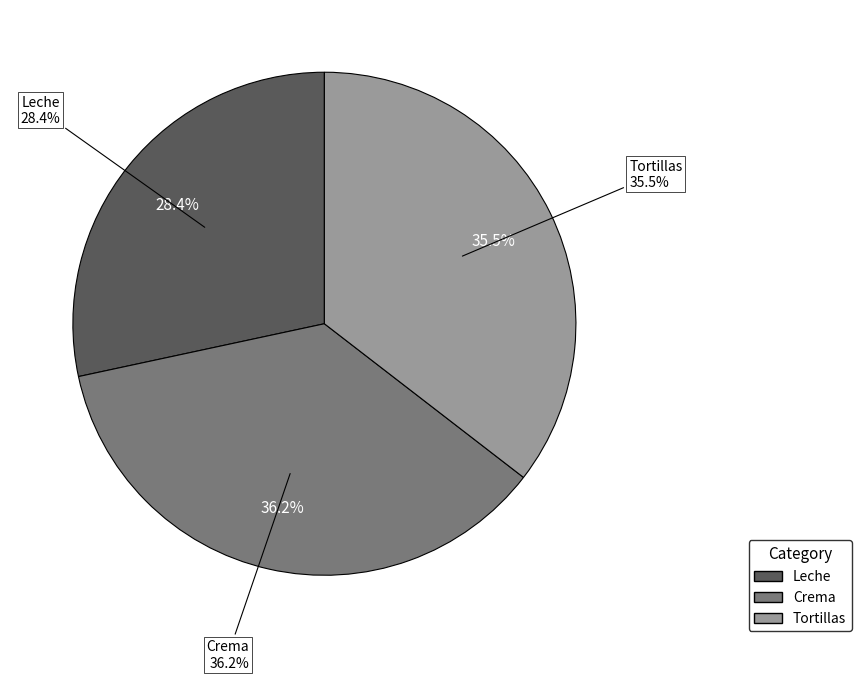

What percentage is the Leche slice, to the nearest percent?

28%